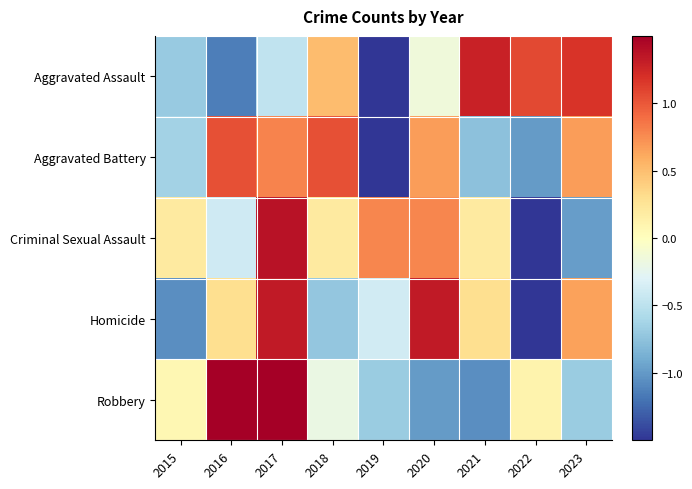

Rank the series at 2016 from lowest to highest value.

Aggravated Assault, Criminal Sexual Assault, Homicide, Aggravated Battery, Robbery